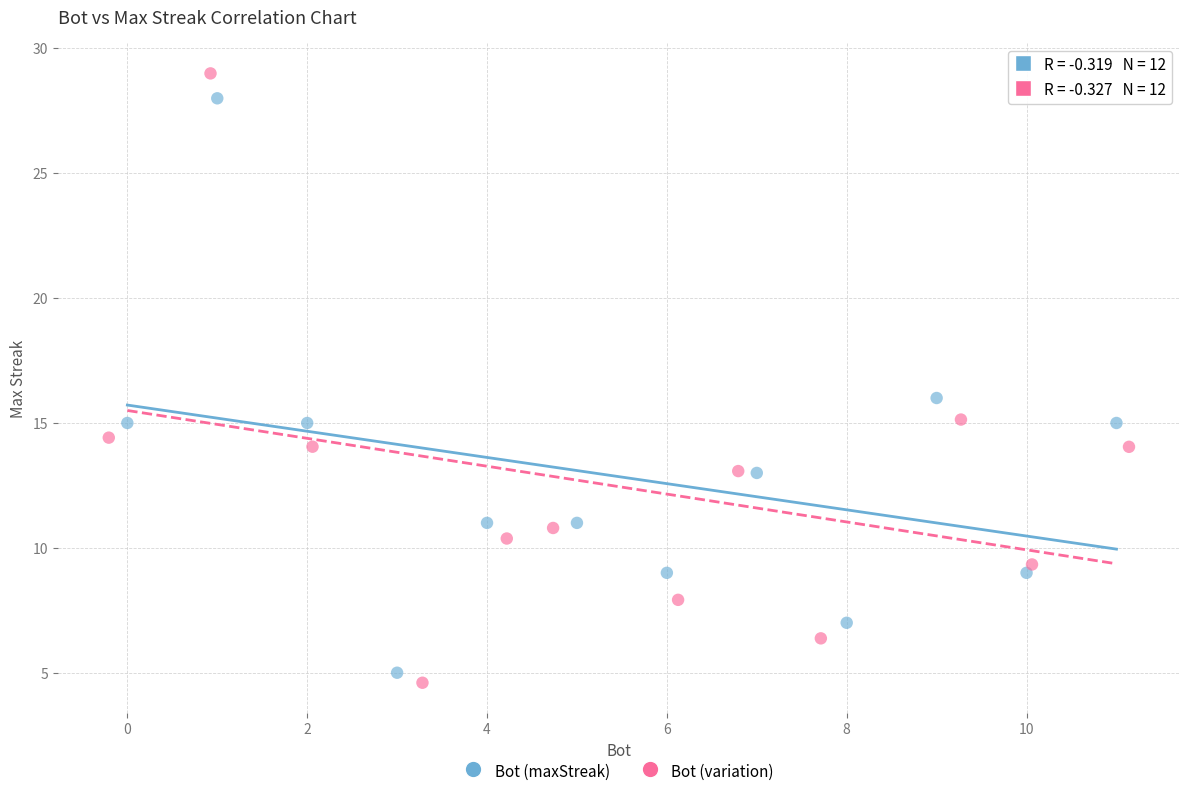

Which series has the widest spread of Y values?

Bot (variation)